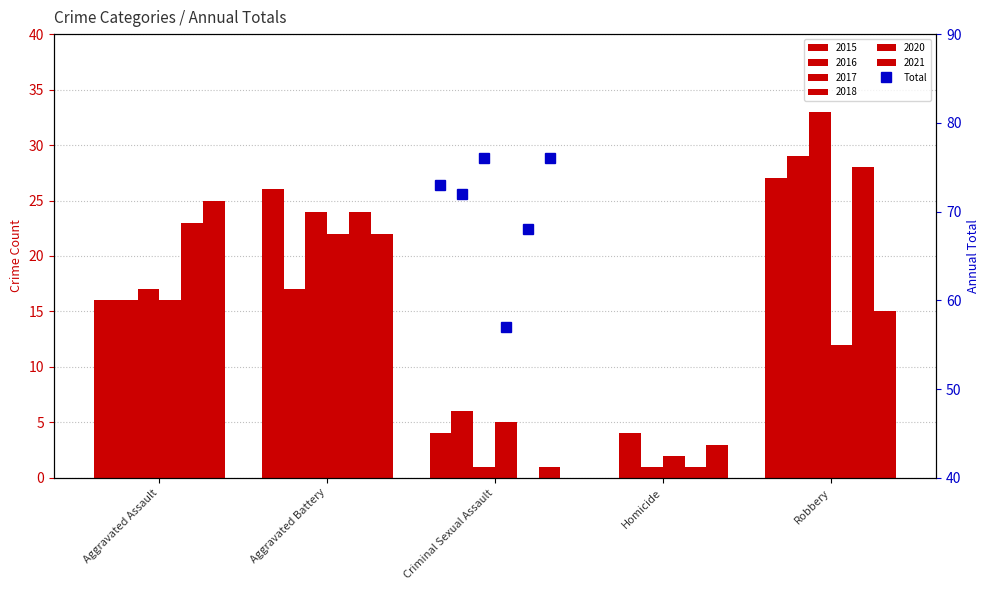

Which category has the lowest value across all series?

Homicide